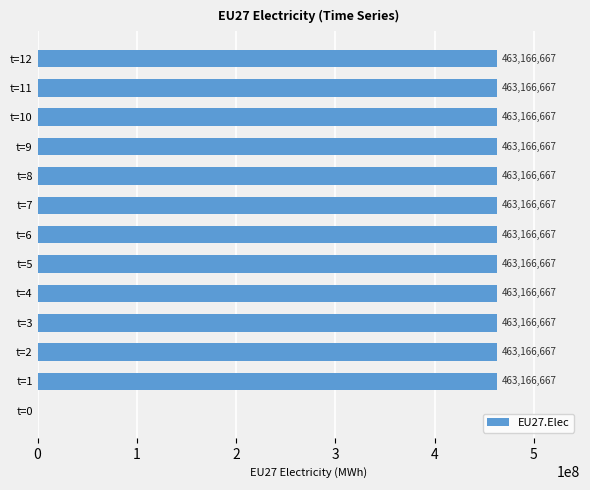

Count the number of data series in this chart.

1